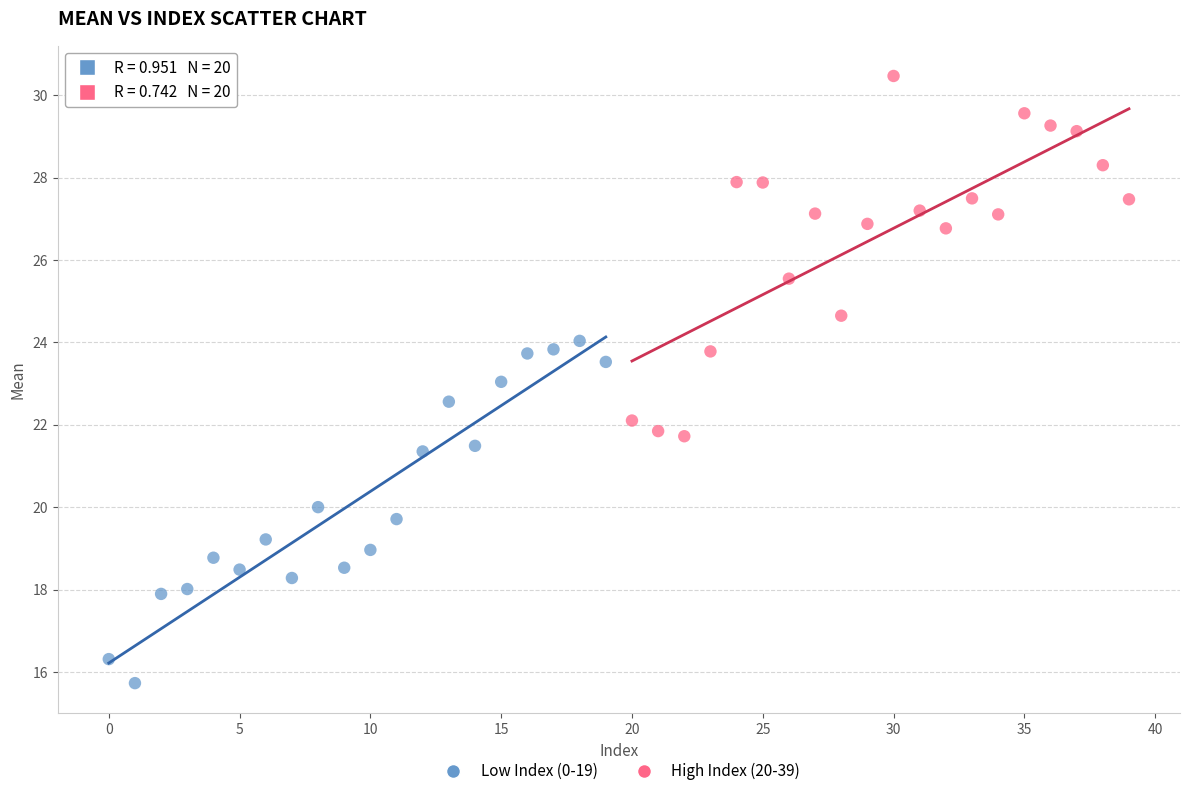

Which series contains the highest Y value?

High Index (20-39)